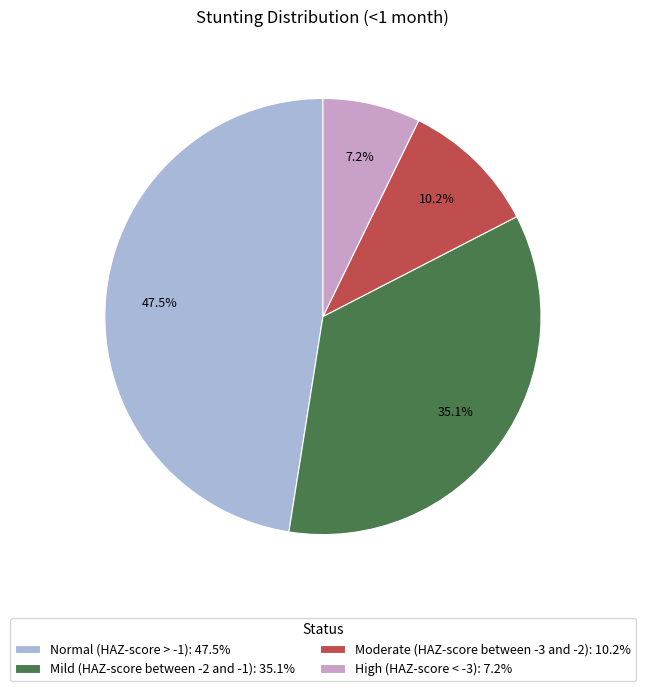

Is it true that Moderate (HAZ-score between -3 and -2) is 10% of the pie?

True